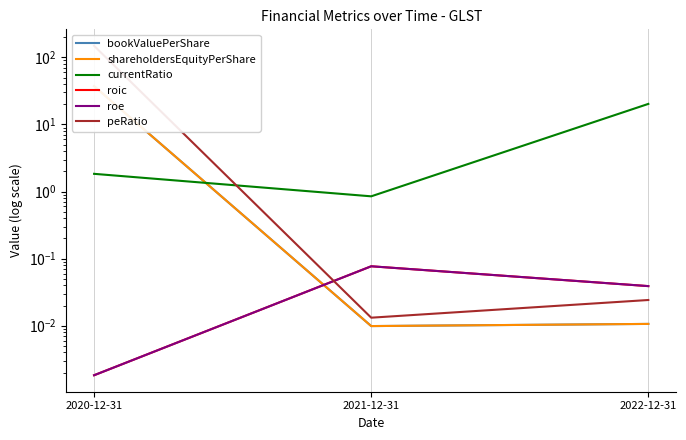

Does the chart have visible grid lines?

Yes